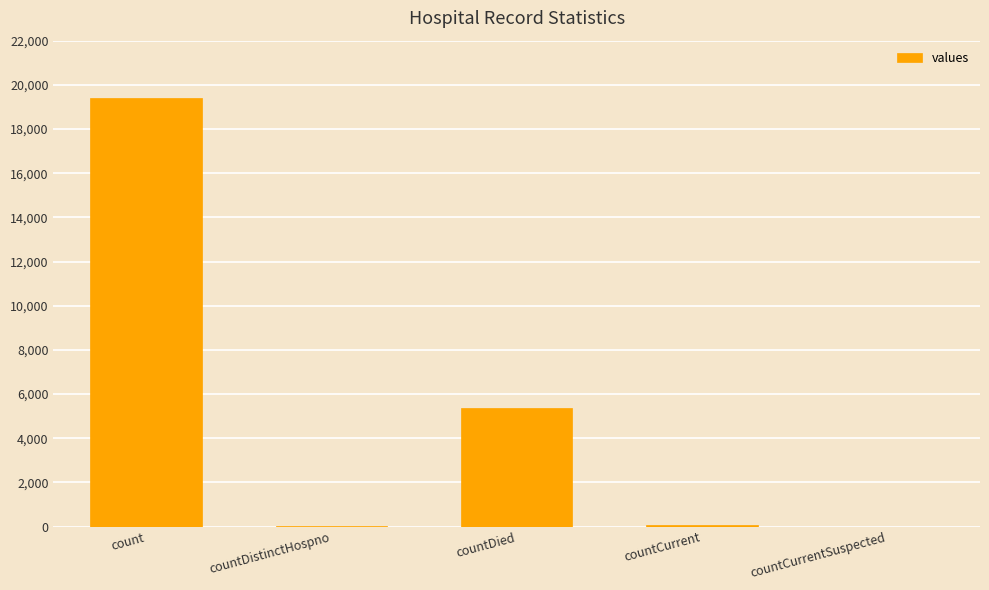

What value does the data have at count?

19420